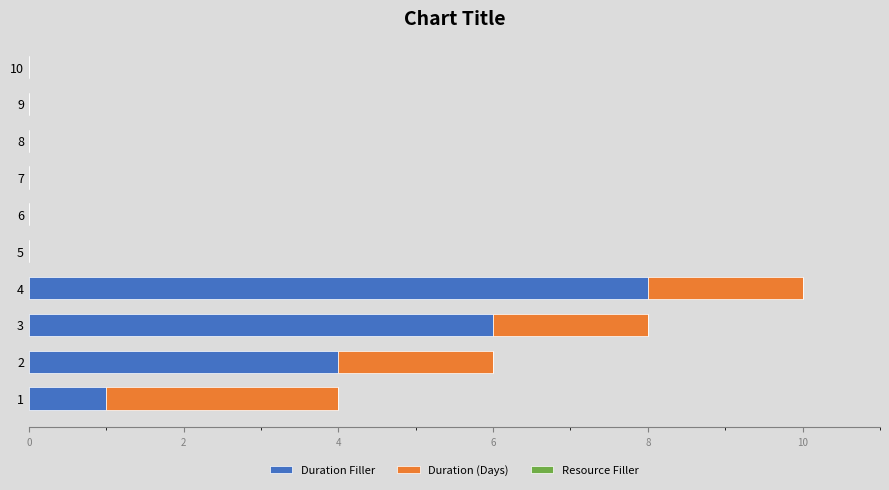

How many distinct data groups are displayed?

2